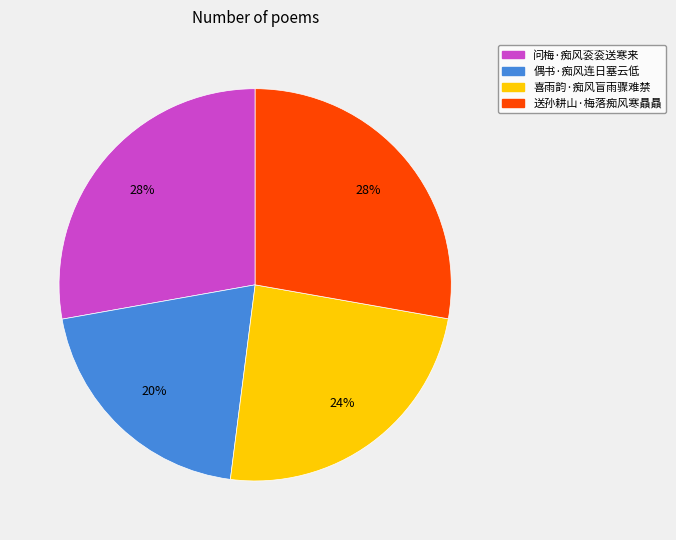

How many slices are in this pie chart?

4